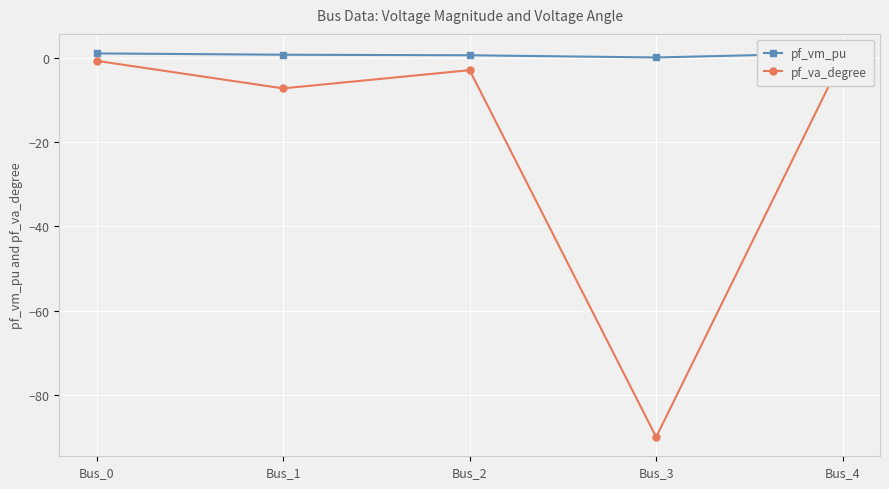

List the series in order of their peak value, lowest first.

pf_va_degree, pf_vm_pu